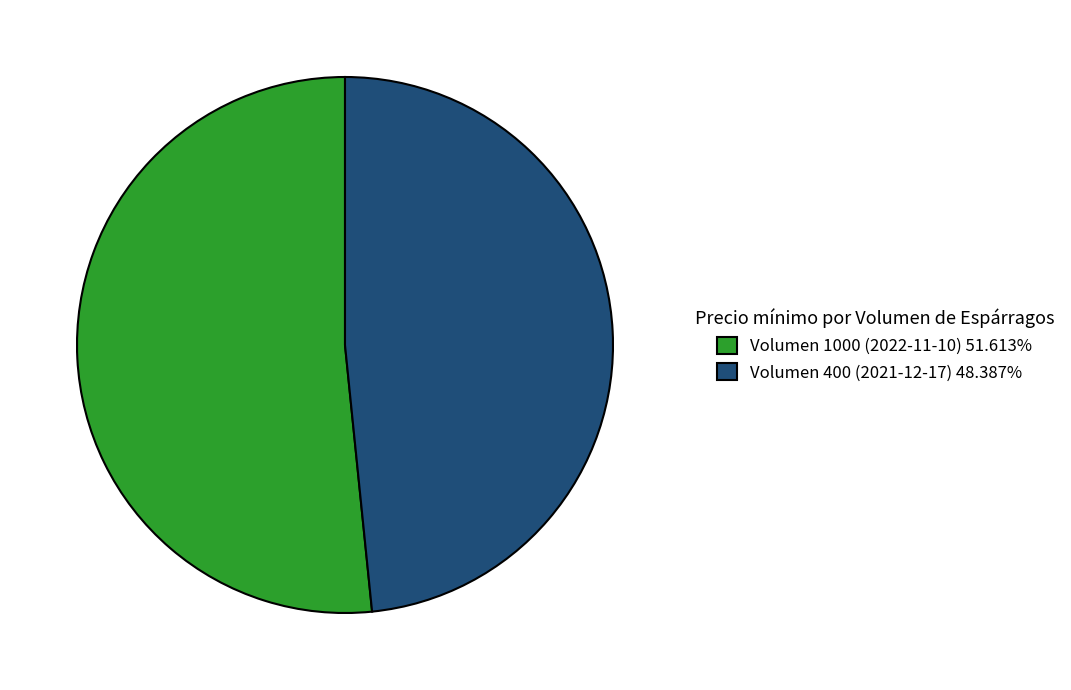

How many segments does this pie chart have?

2